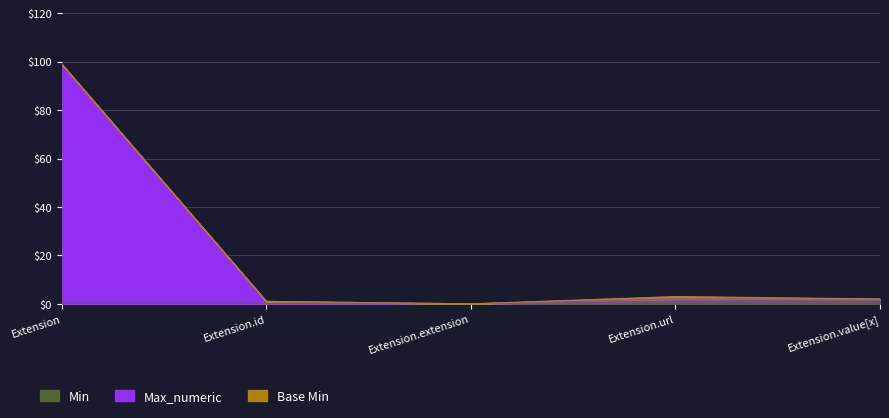

How many lines are shown in the chart?

3